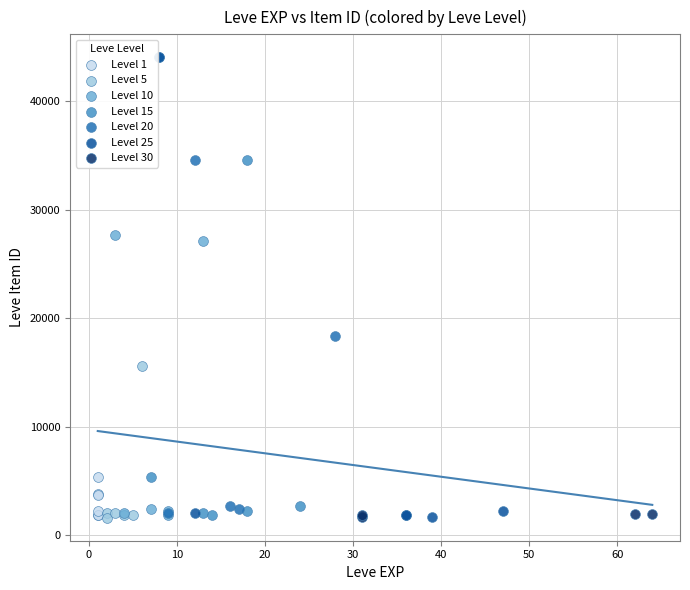

What are all the series names shown in the legend?

Level 1, Level 5, Level 10, Level 15, Level 20, Level 25, Level 30